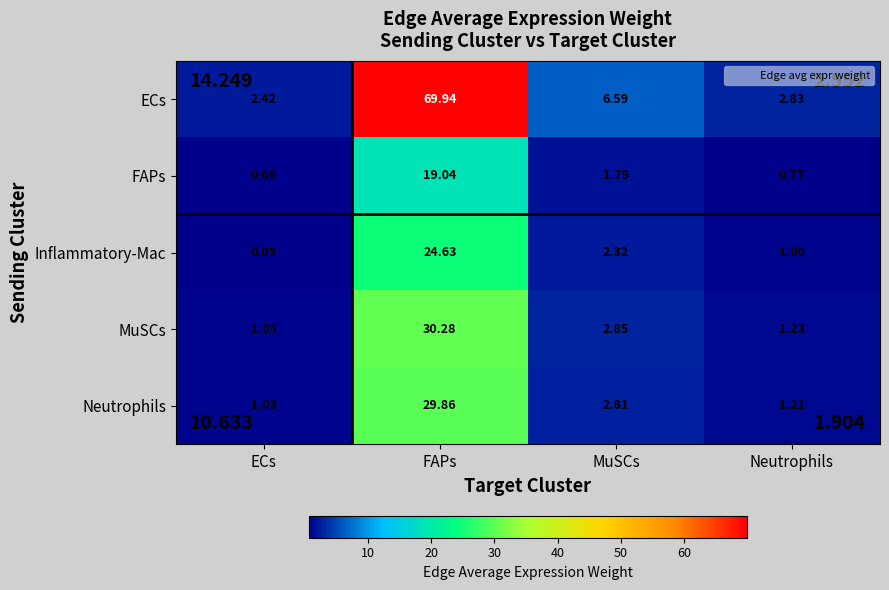

Is the value of Inflammatory-Mac at MuSCs greater than the value of Neutrophils at Neutrophils?

Yes